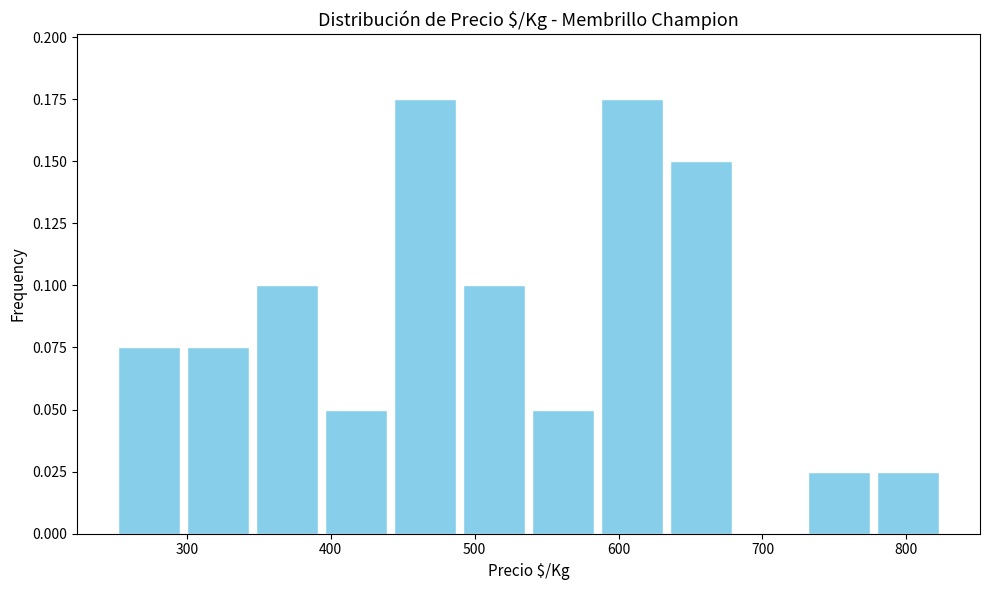

How tall is the bar that spans 300 to 350 on the x-axis? Neither the bar edges nor the heights are printed on the chart, so give them approximately, as read against the axes.

0.075